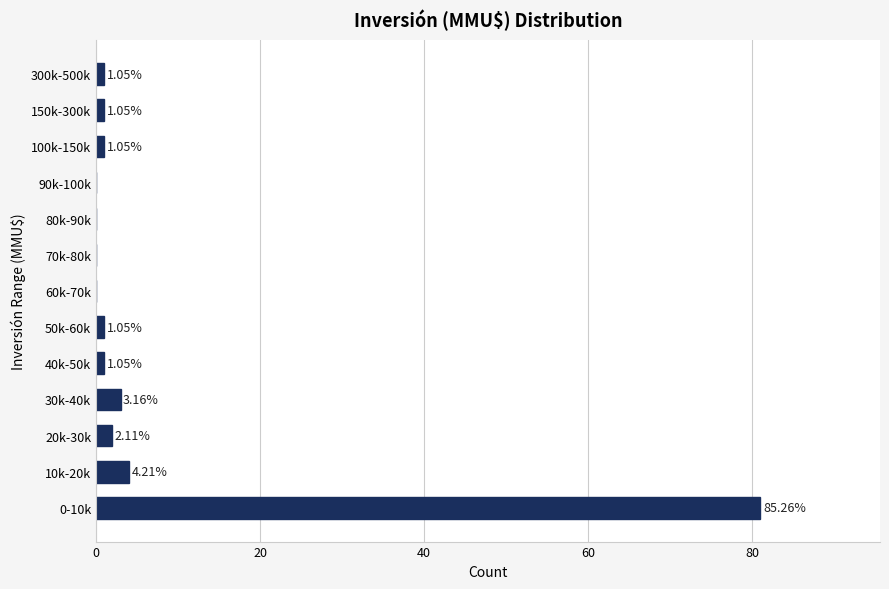

What is the sum of the values at 70k-80k and 30k-40k?

3